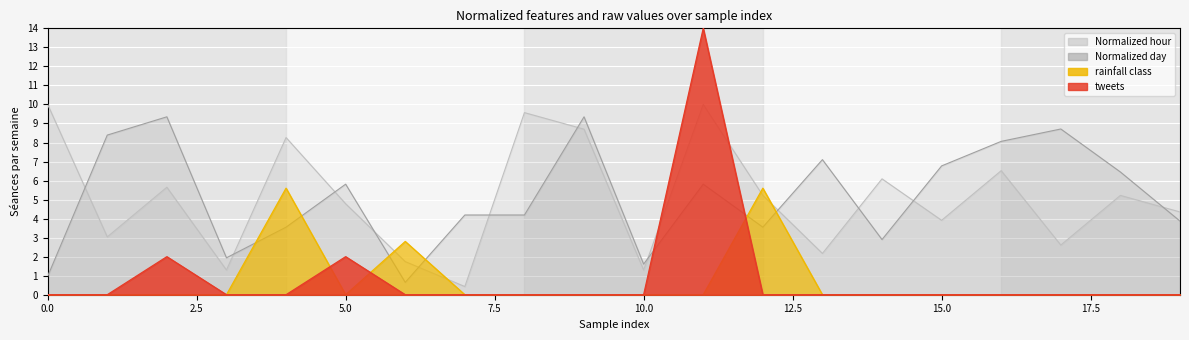

True or false: Normalized hour has a value of 3.9 at 15.

True